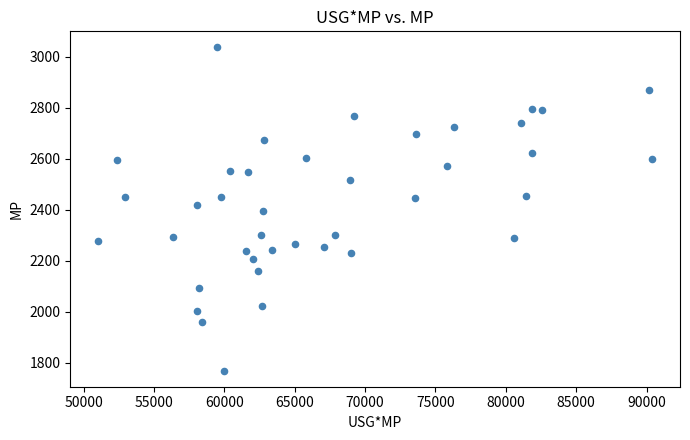

What is the range of Y values (max minus min)?

1267